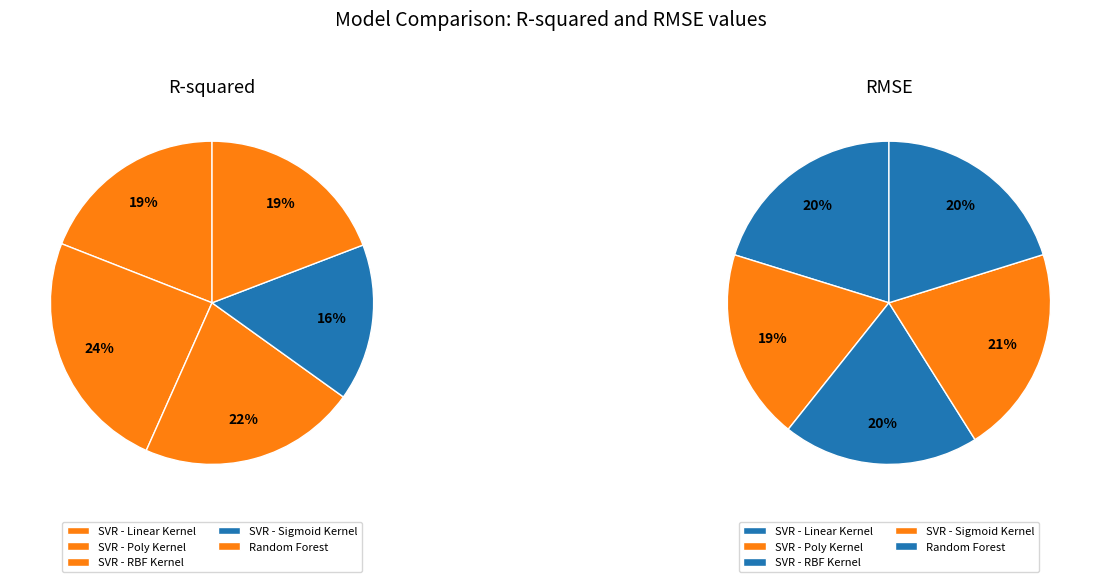

Count the number of slices in the pie.

5